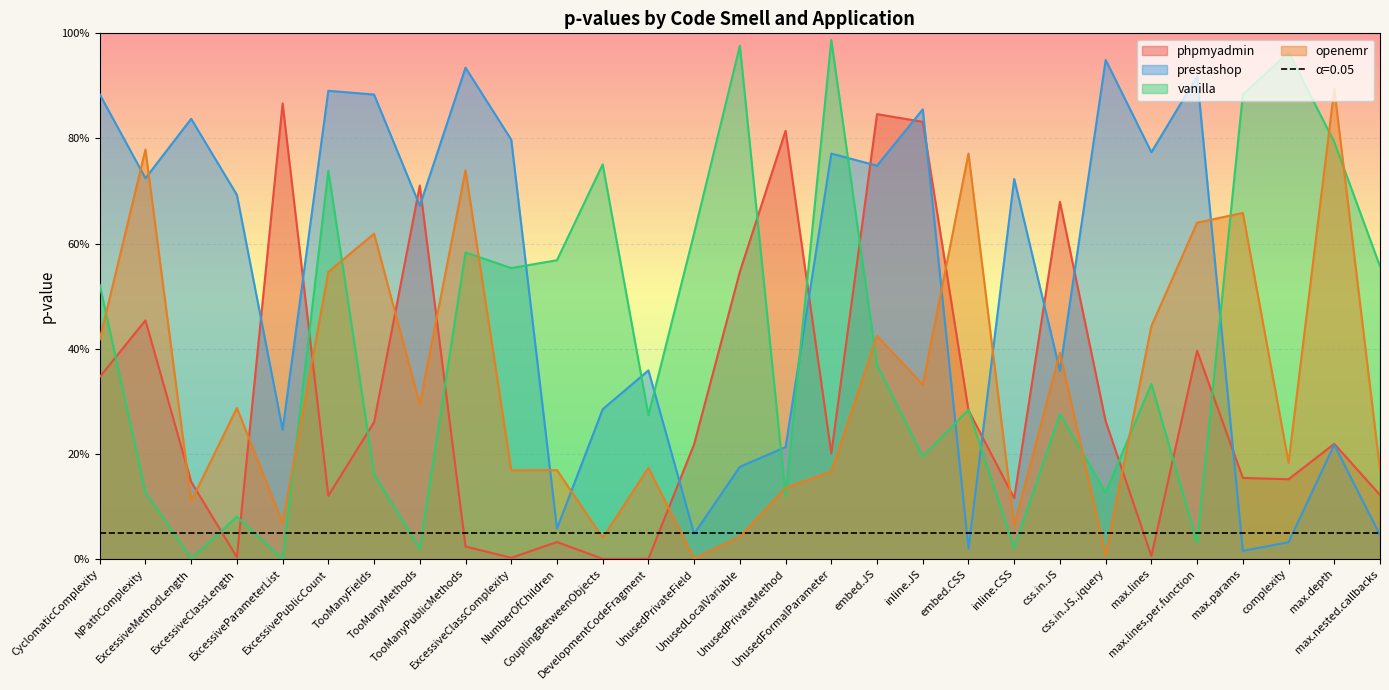

The value of openemr at complexity is 0.1. True or false?

False